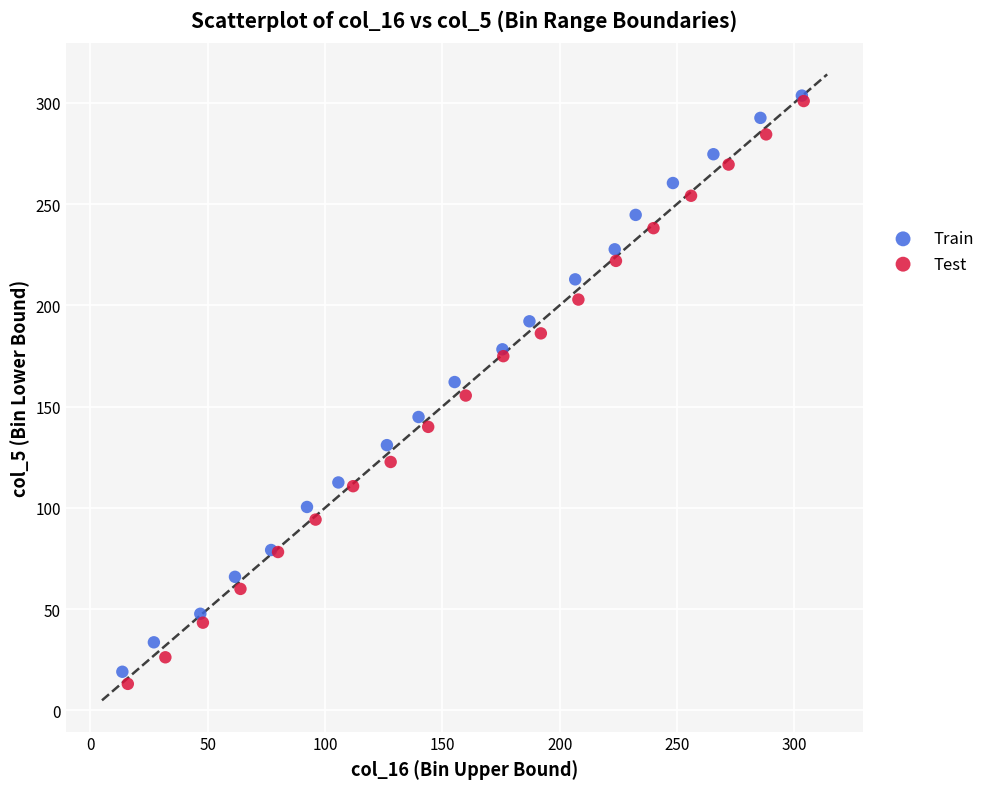

Which series has the largest Y range (max minus min)?

Test